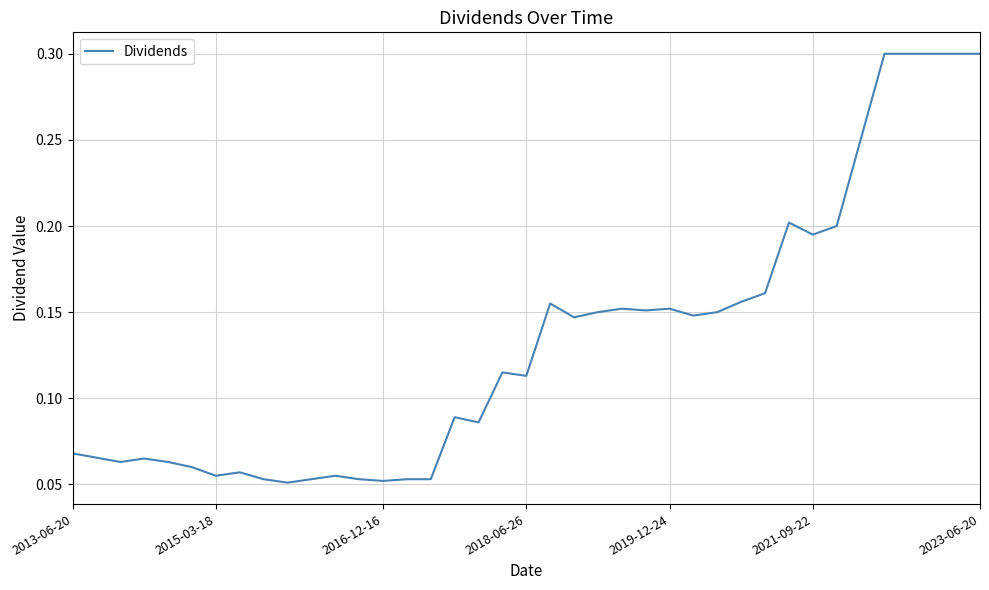

What is the maximum value shown in the chart?

0.3